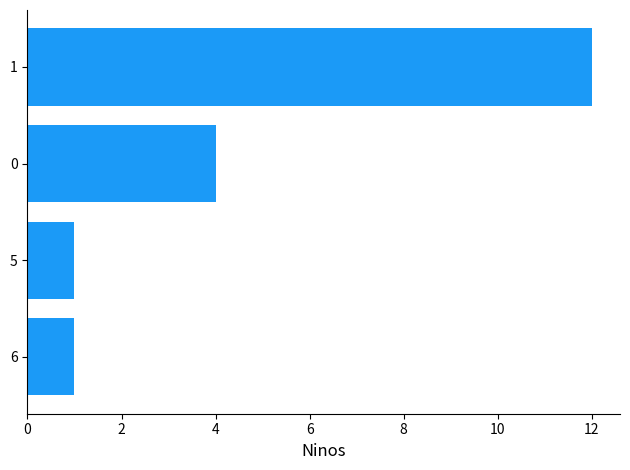

What is the maximum value shown in the chart?

12